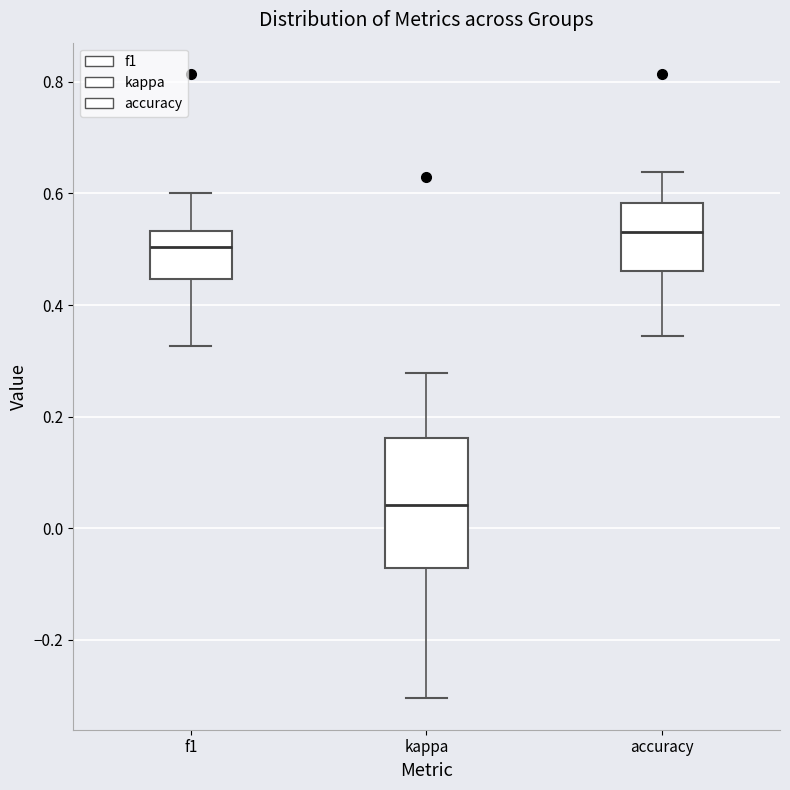

Reading left to right, read every box against the y-axis: the position of its median line, the range the box covers, and the ends of its whiskers. The values are not printed on the chart, so give them approximately, as read against the axis.

f1: median 0.50, box 0.44 to 0.54, whiskers 0.32 to 0.60
kappa: median 0.04, box -0.08 to 0.16, whiskers -0.30 to 0.28
accuracy: median 0.54, box 0.46 to 0.58, whiskers 0.34 to 0.64